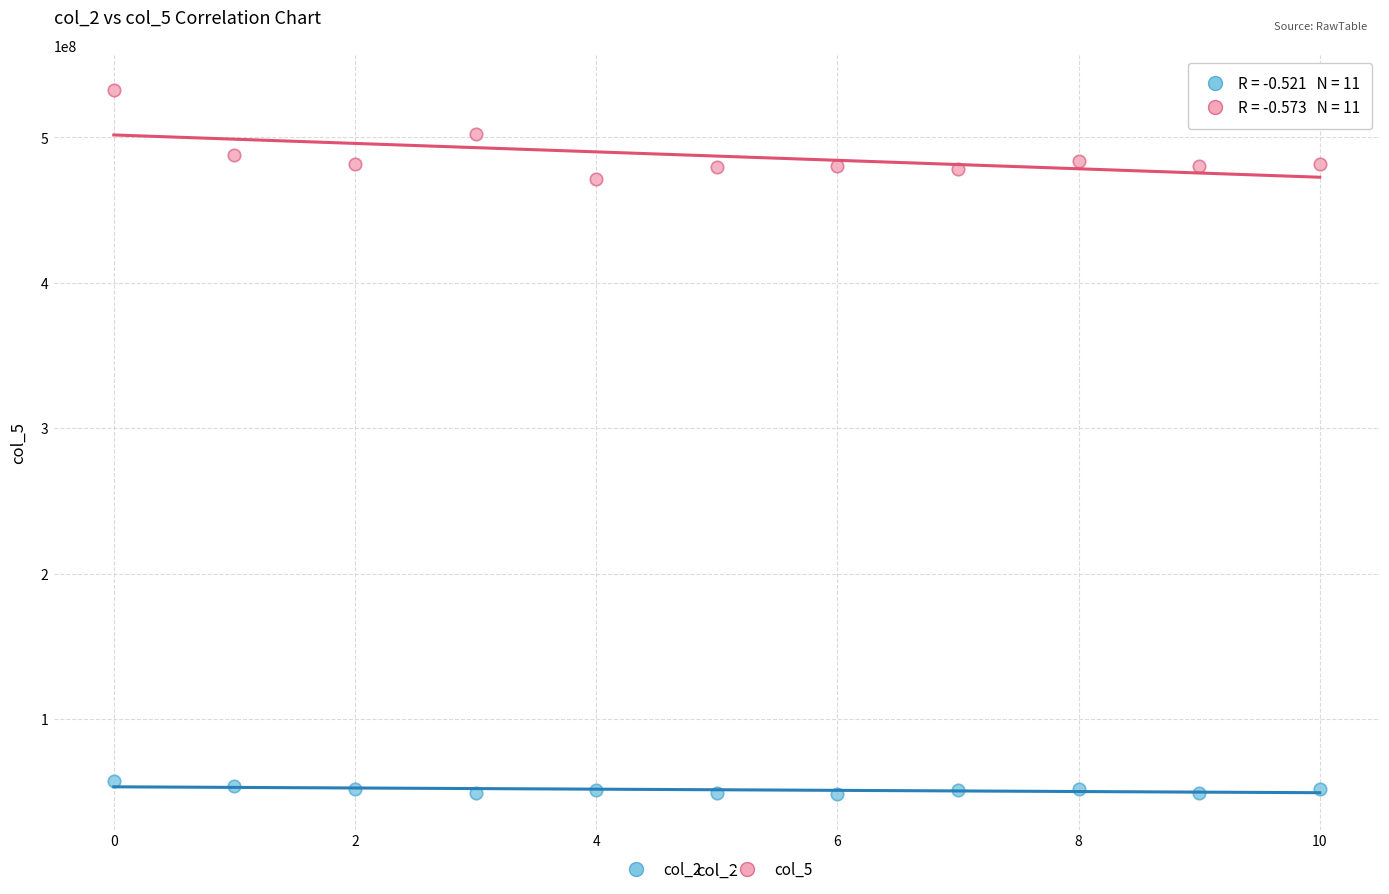

Across all series, what Y value is closest to 290169854?

471410250